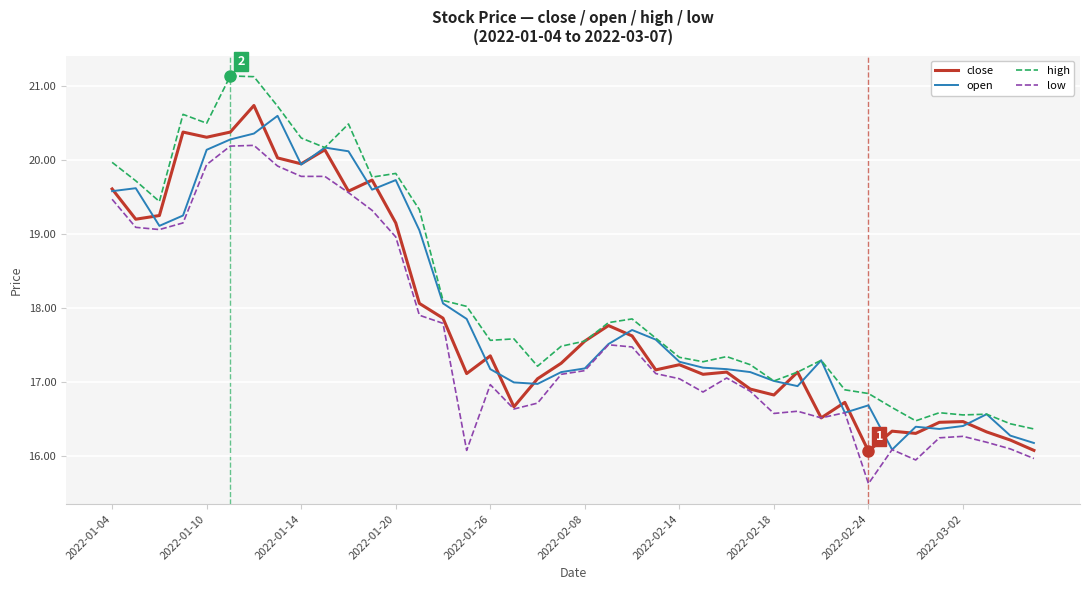

True or false: low and high cross at least once.

False